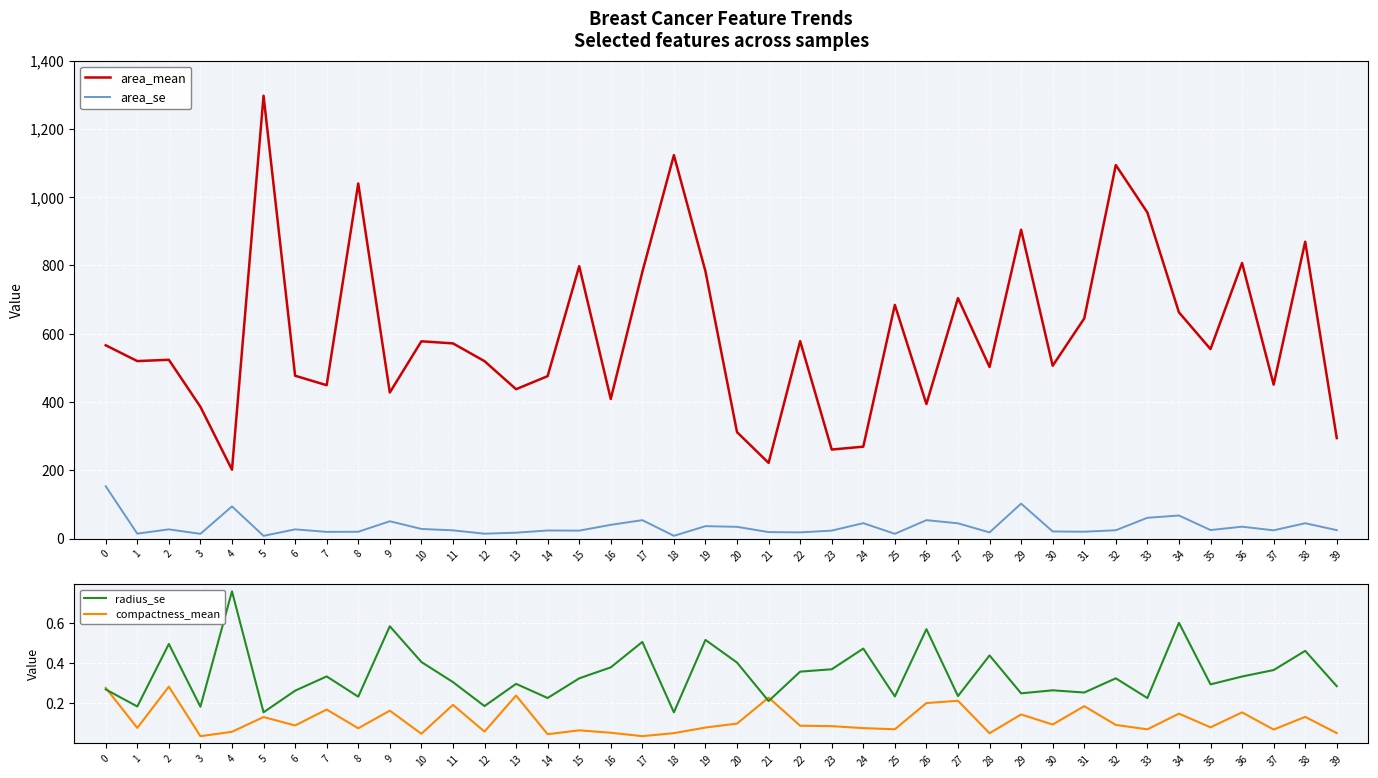

What is the value of the area_se point at the 31st from the left?

21.1